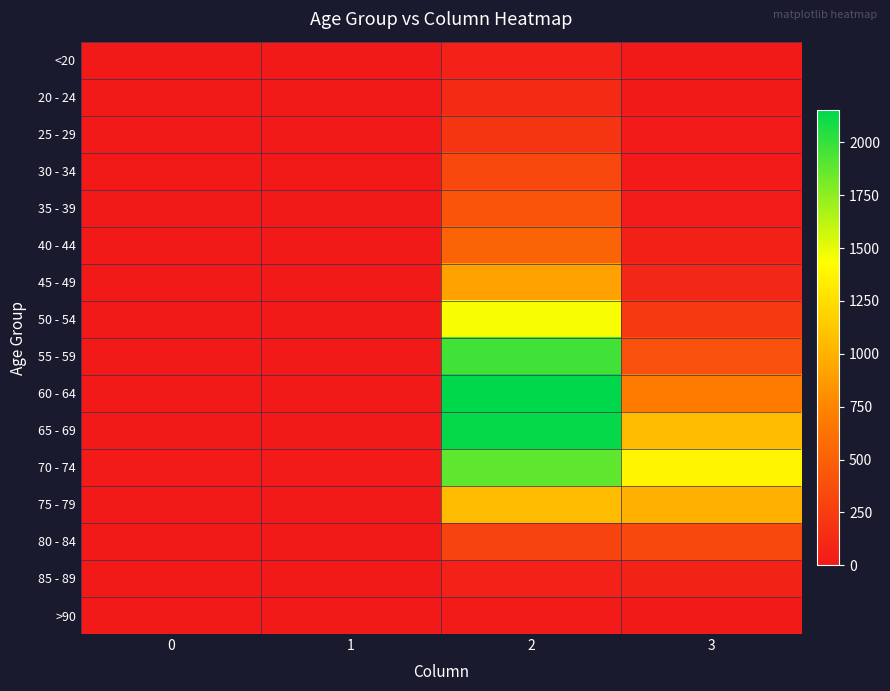

What is the difference between the highest and lowest values at 1?

14